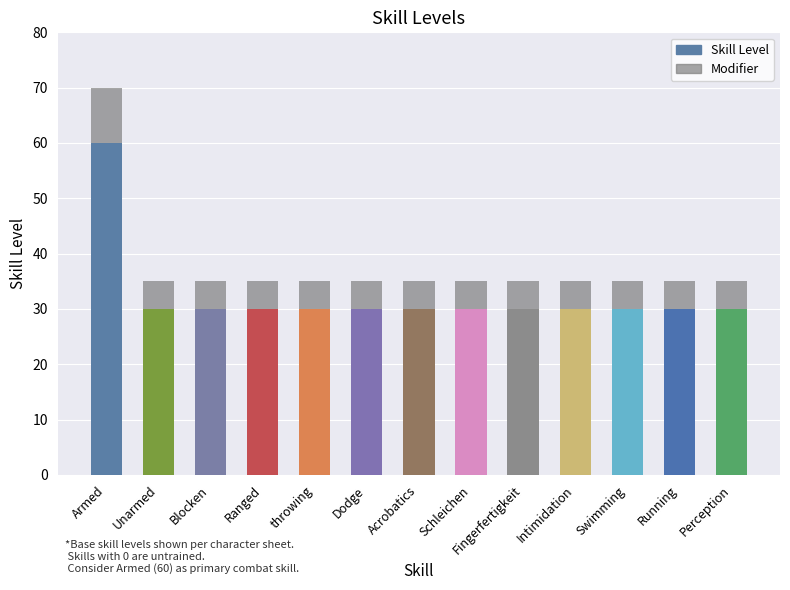

At which category is the sum across all series the highest?

Armed